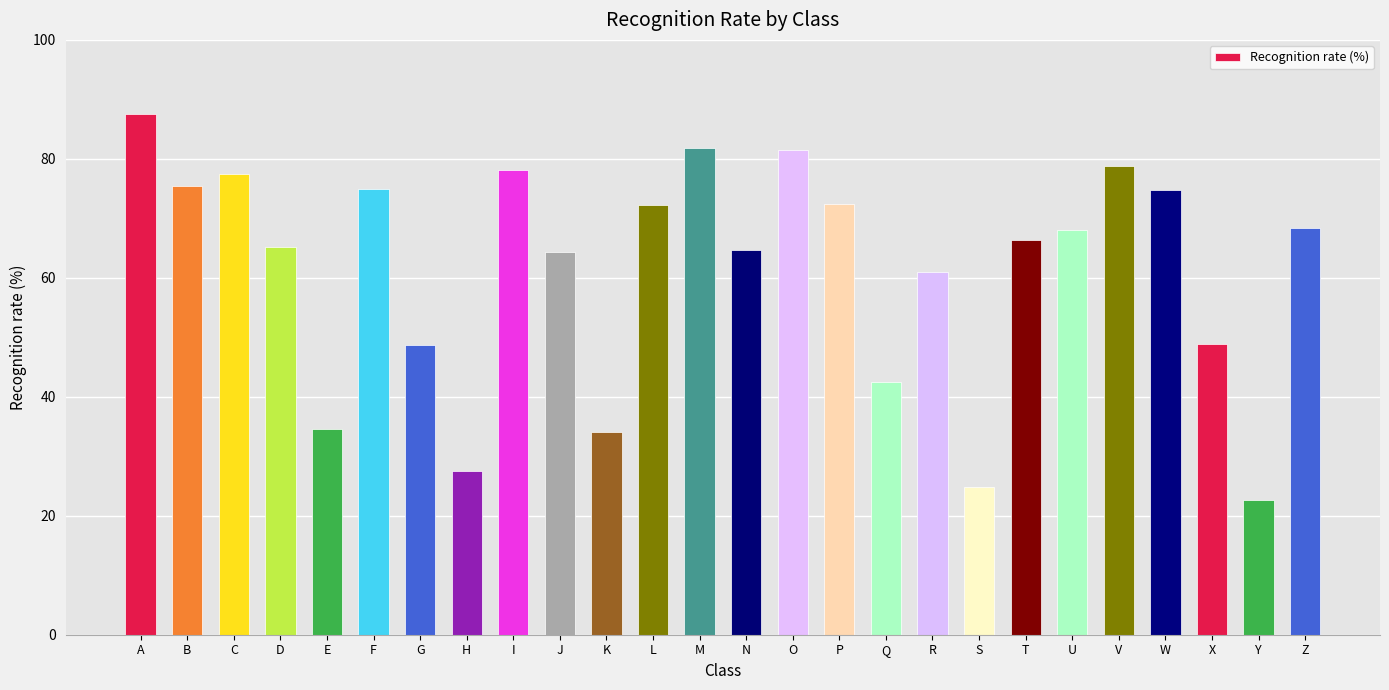

What is the minimum value shown in the chart?

22.6